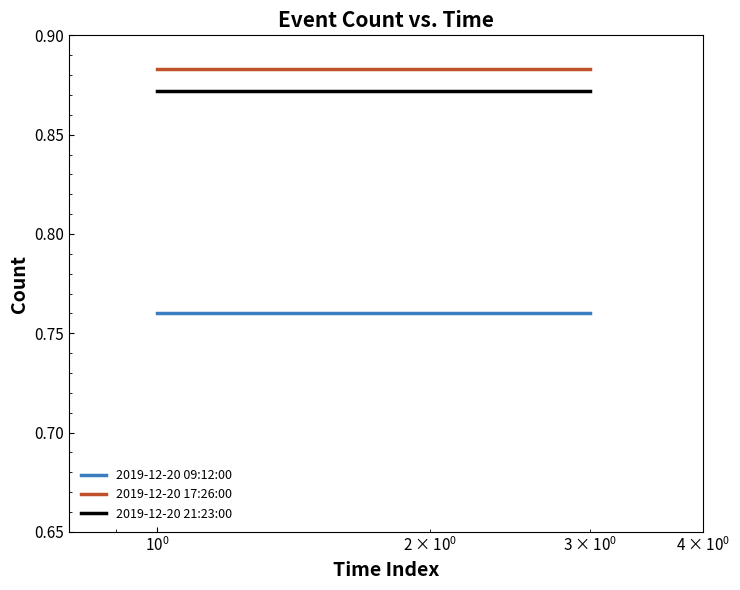

What is the minimum value for 2019-12-20 17:26:00?

0.9